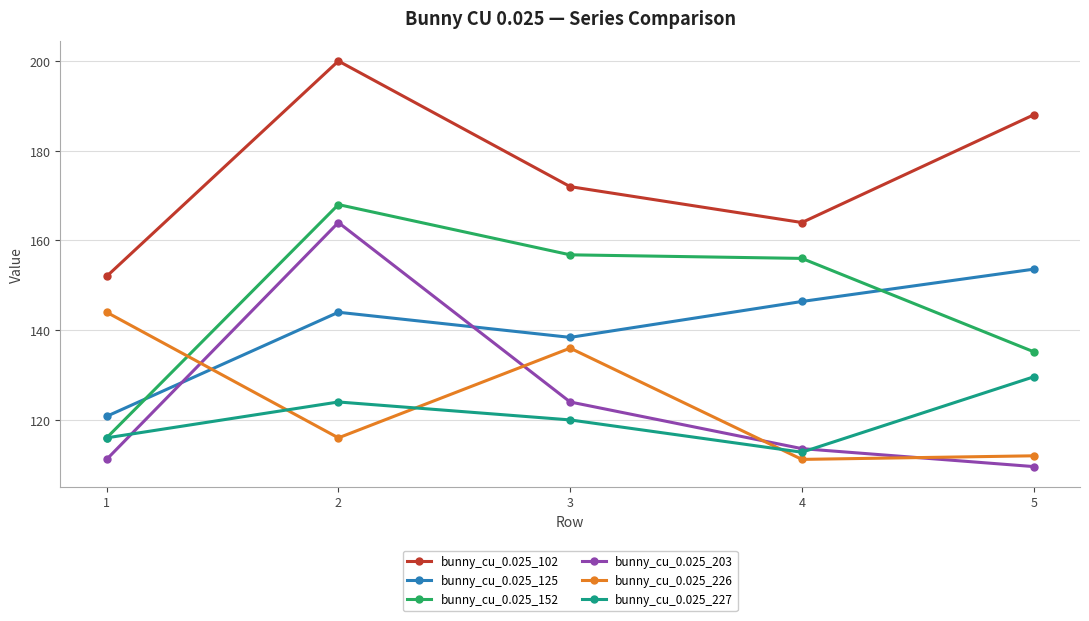

What is the minimum value for bunny_cu_0.025_203?

109.6